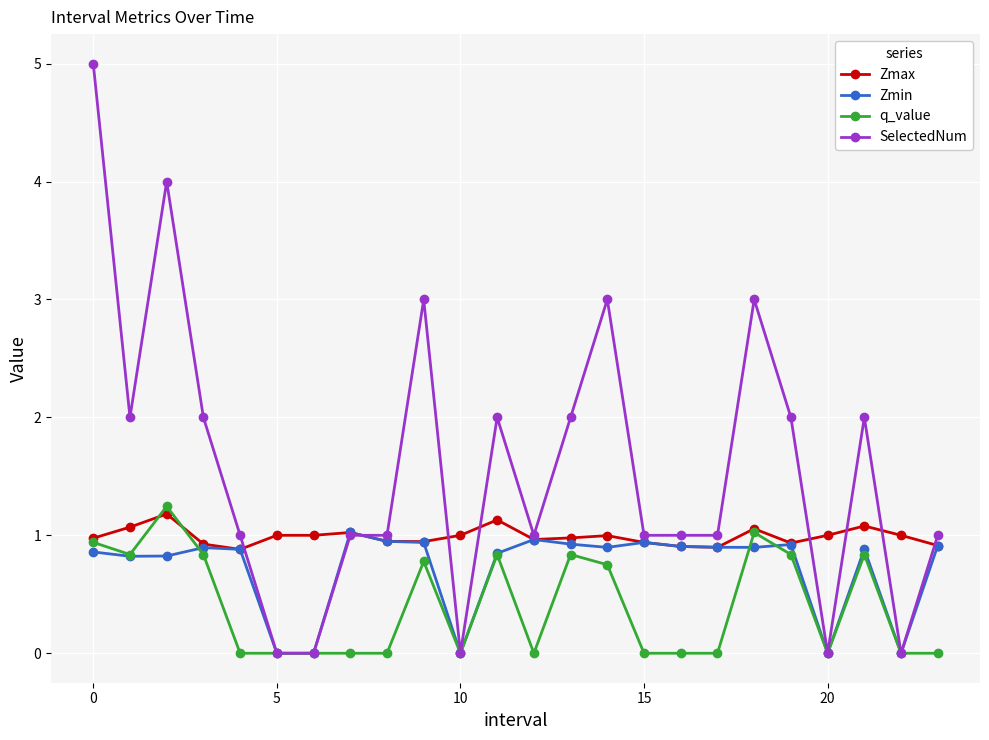

Count the SelectedNum values in the range 1 to 2.

14